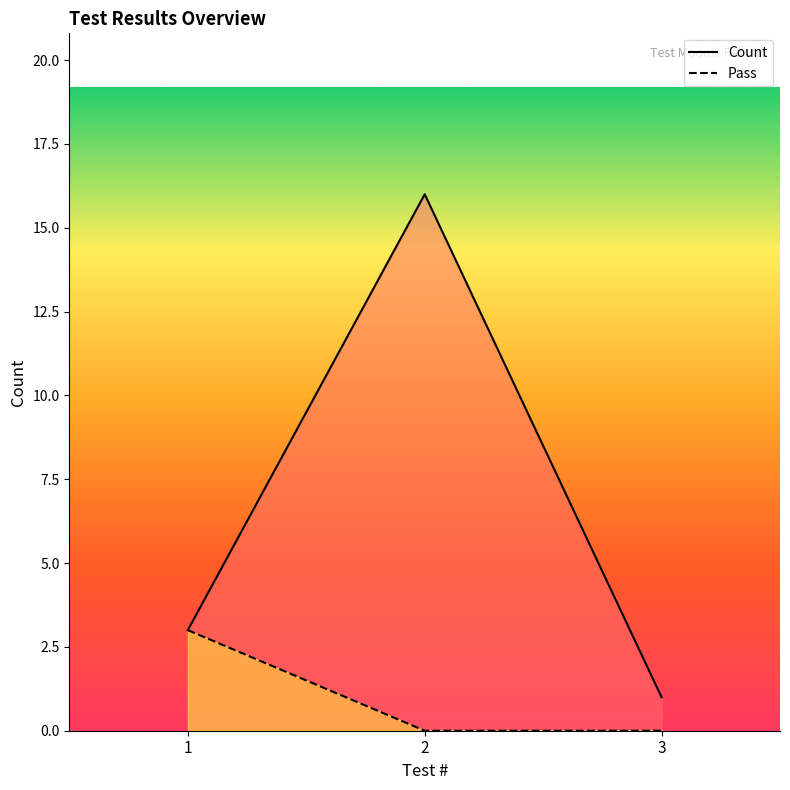

Is the value of Count at 2 greater than the value of Pass at 2?

Yes